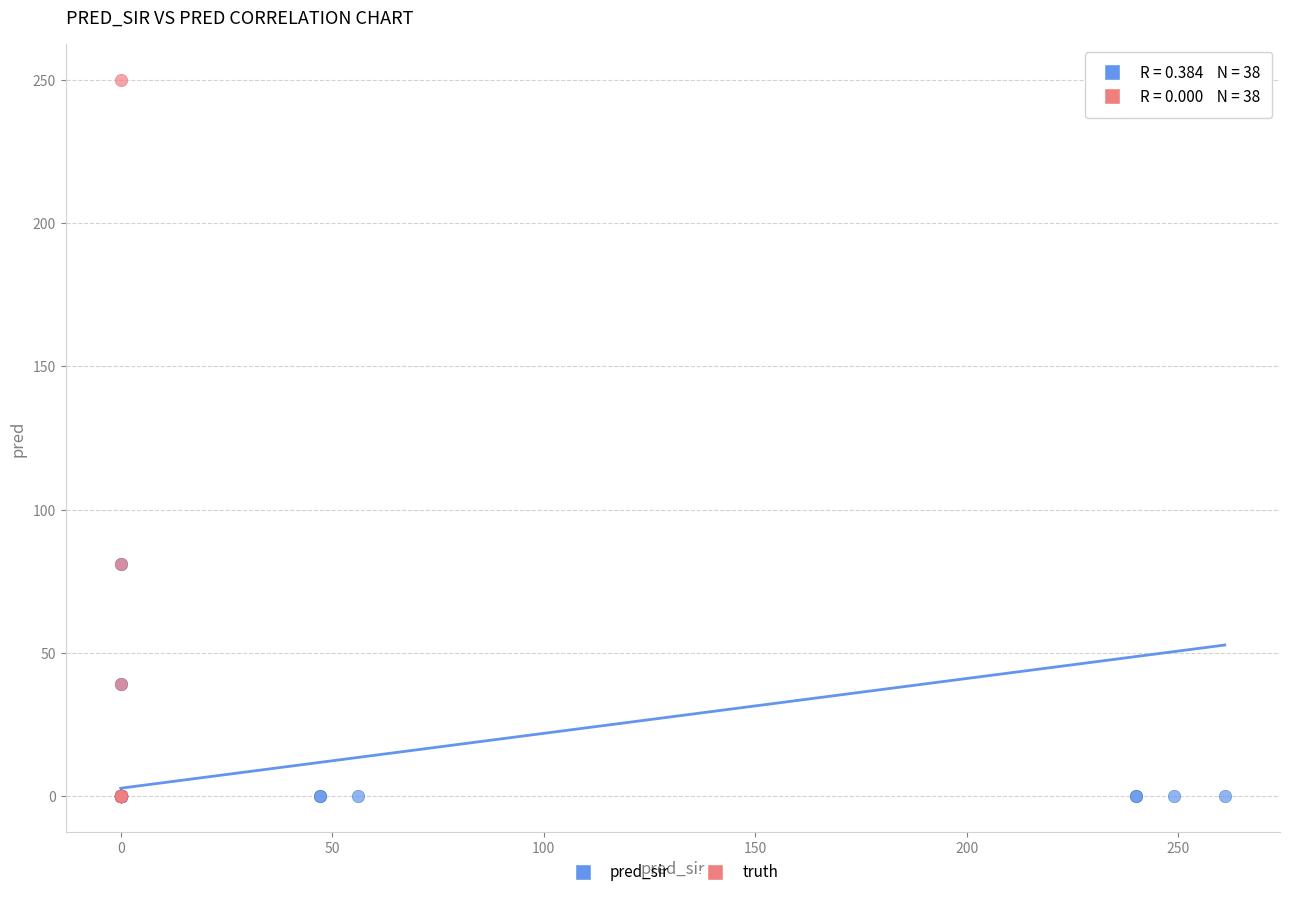

What are all the series names shown in the legend?

pred_sir, truth